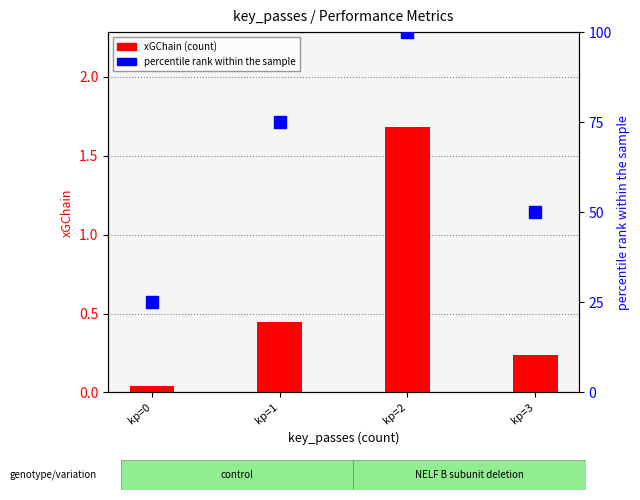

The value of percentile rank within the sample at kp=3 is 50.0. True or false?

True